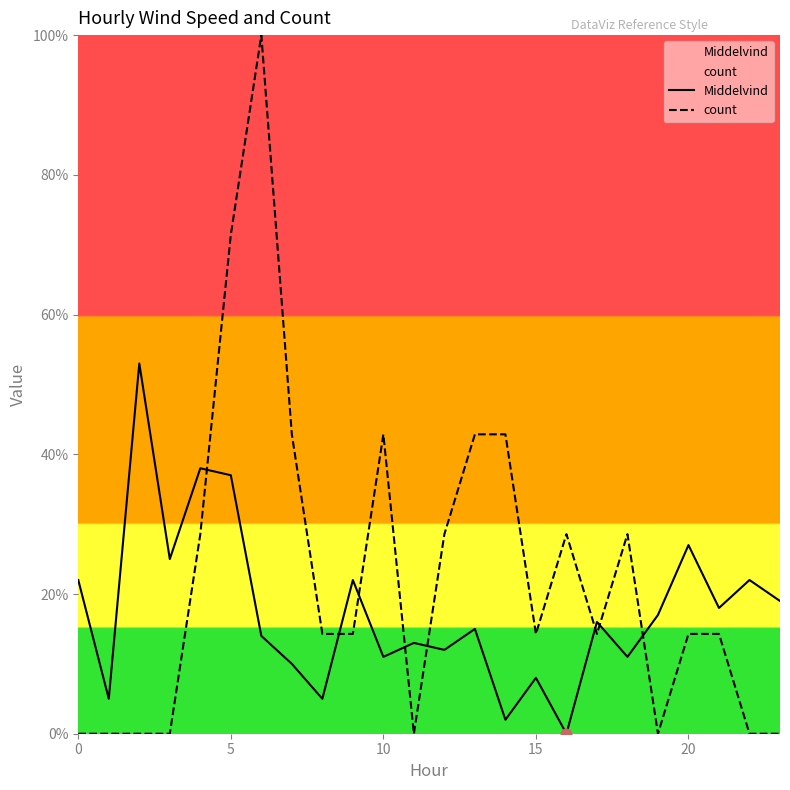

Which series reaches the maximum Y coordinate?

count